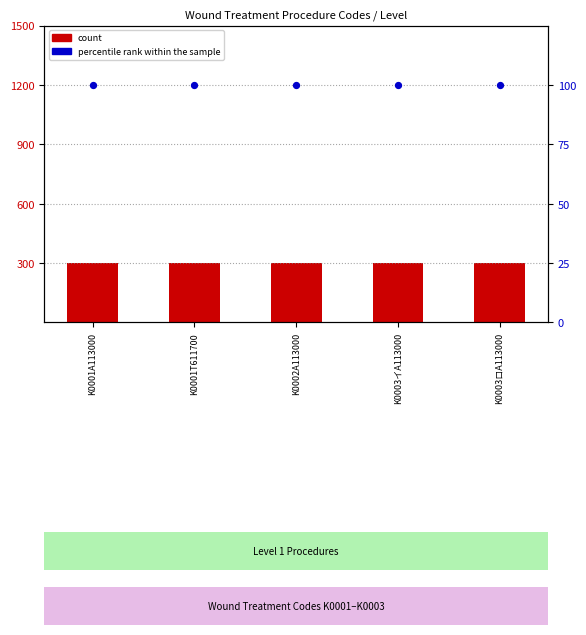

At which category is the sum across all series the highest?

K0001A113000